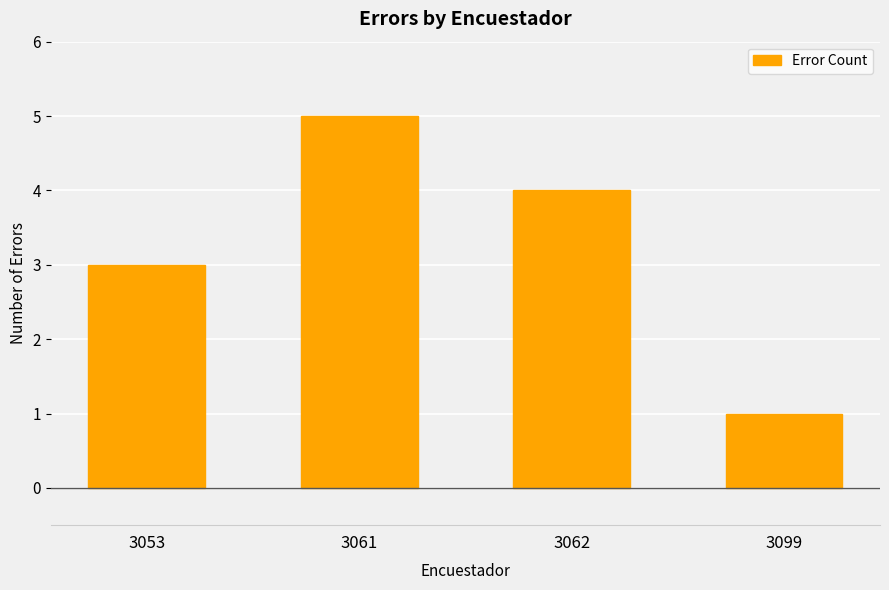

How many data points are less than 4?

2